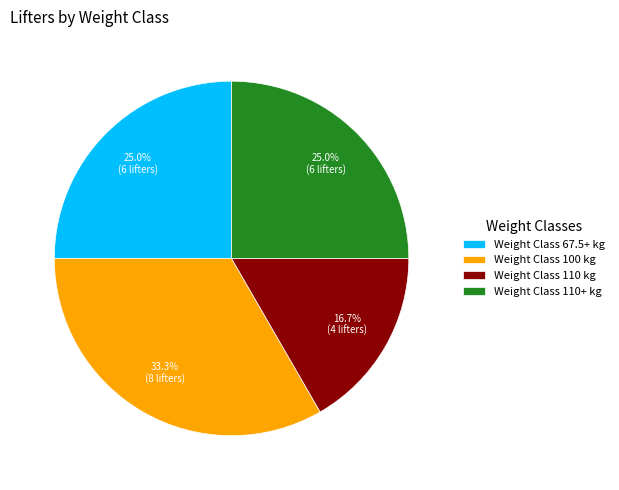

Approximately how many times larger is the value at Weight Class 110 kg compared to Weight Class 110+ kg?

0.7